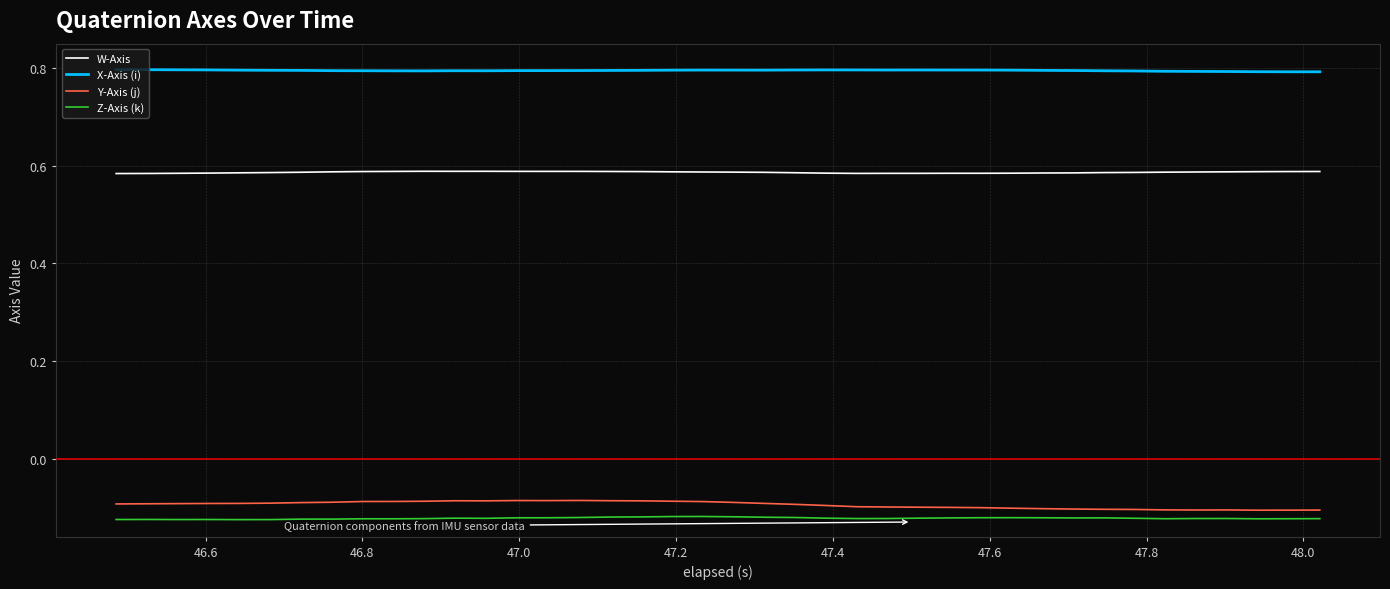

What is the greatest value displayed?

0.8